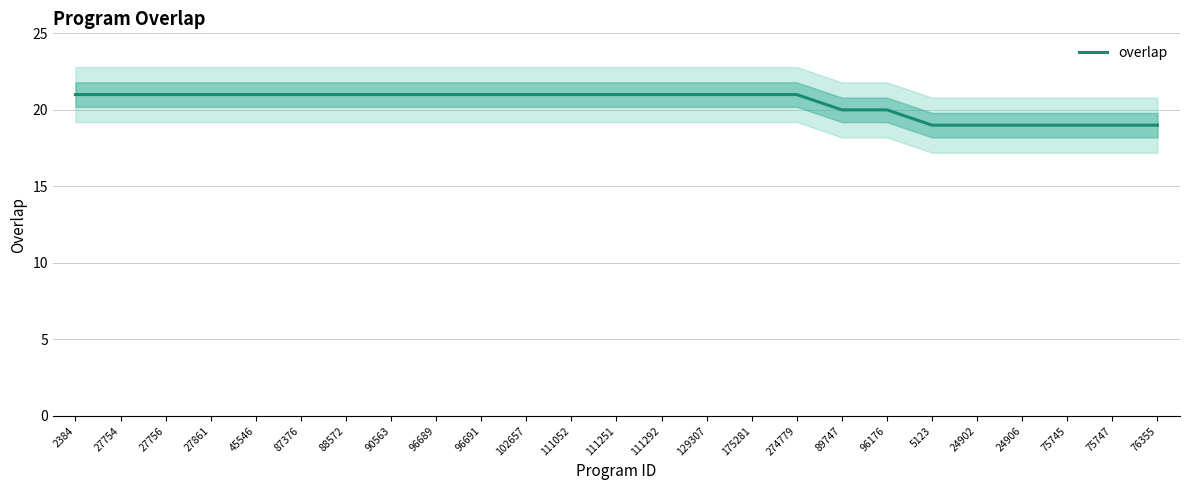

Rank the categories by value from lowest to highest.

5123, 24902, 24906, 75745, 75747, 76355, 89747, 96176, 2384, 27754, 27756, 27861, 45546, 87376, 88572, 90563, 96689, 96691, 102657, 111052, 111251, 111292, 129307, 175281, 274779